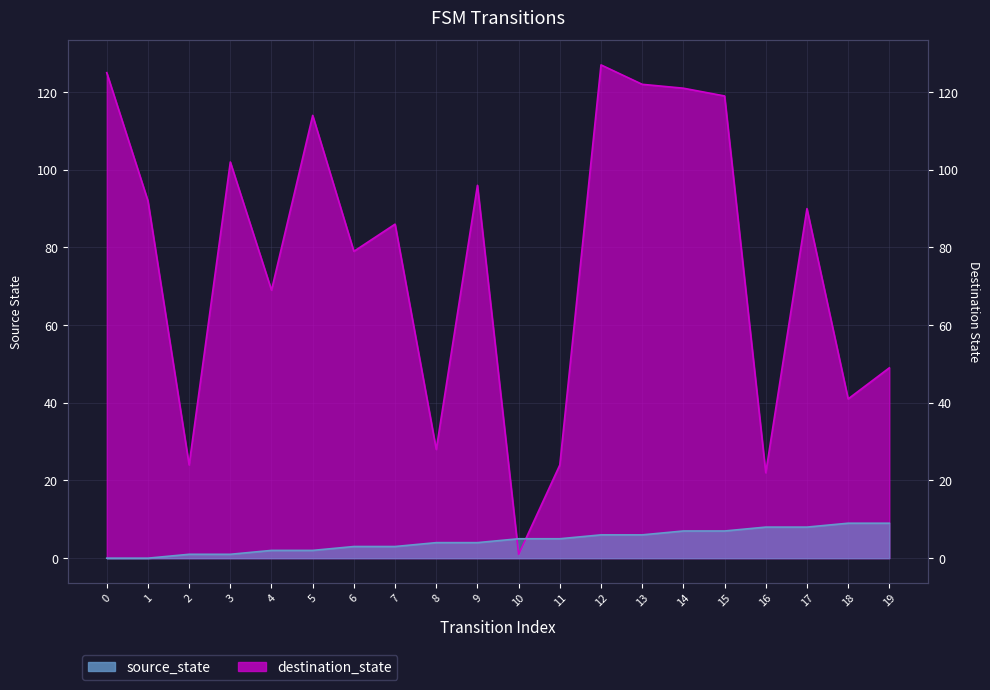

Which category has the highest value in the source_state series?

18